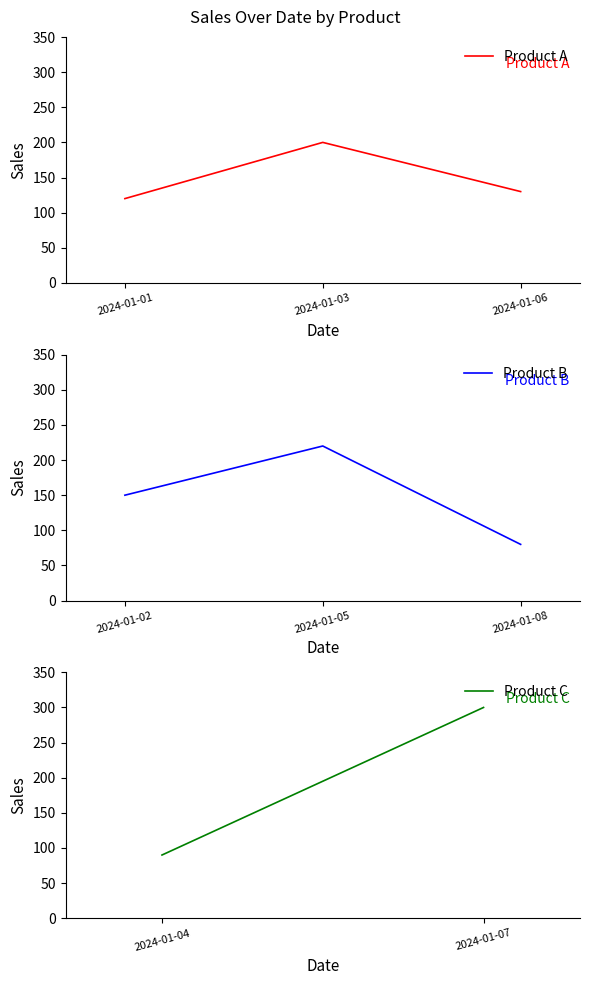

Which category has the highest value in the Product A series?

2024-01-03